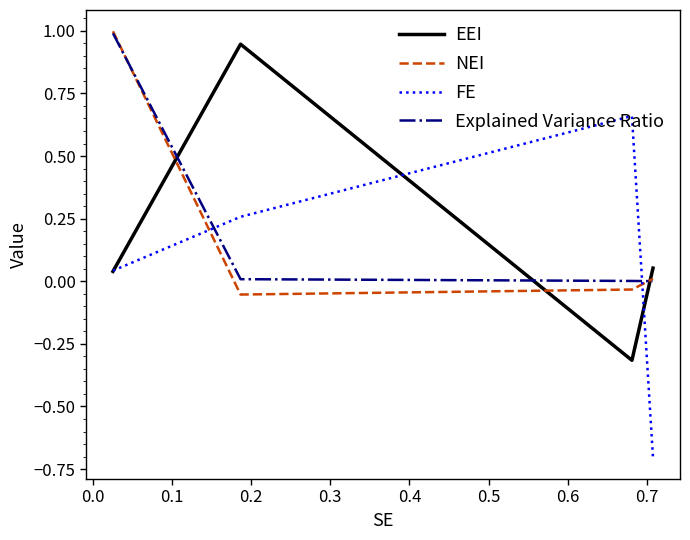

True or false: NEI and FE intersect in this chart.

True